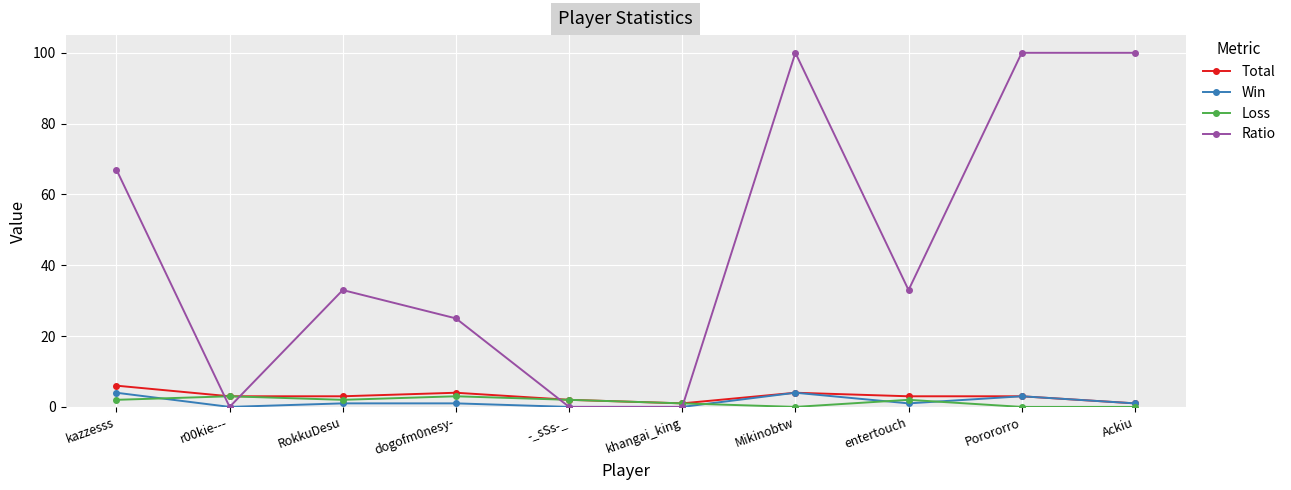

Which series changed the most between r00kie--- and entertouch?

Ratio